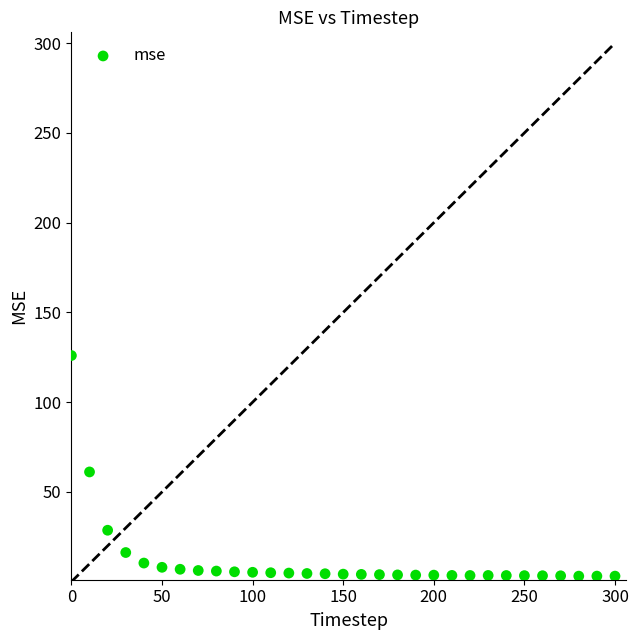

What is the range of X values (max minus min)?

300.0